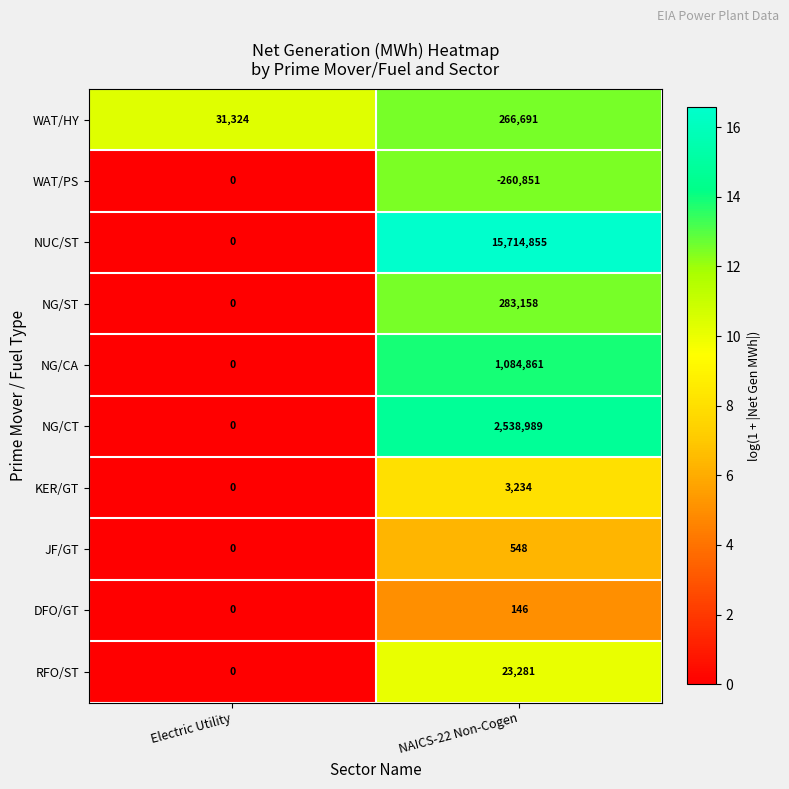

Which series has the widest spread of values?

NUC/ST